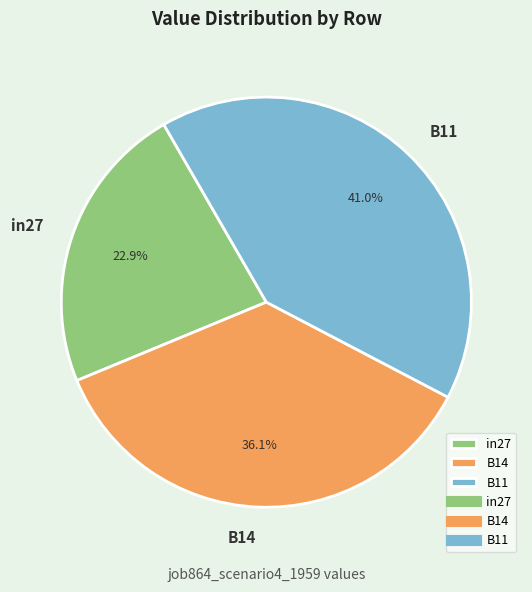

To the nearest percent, what is the difference between the B14 and in27 slice percentages?

13%